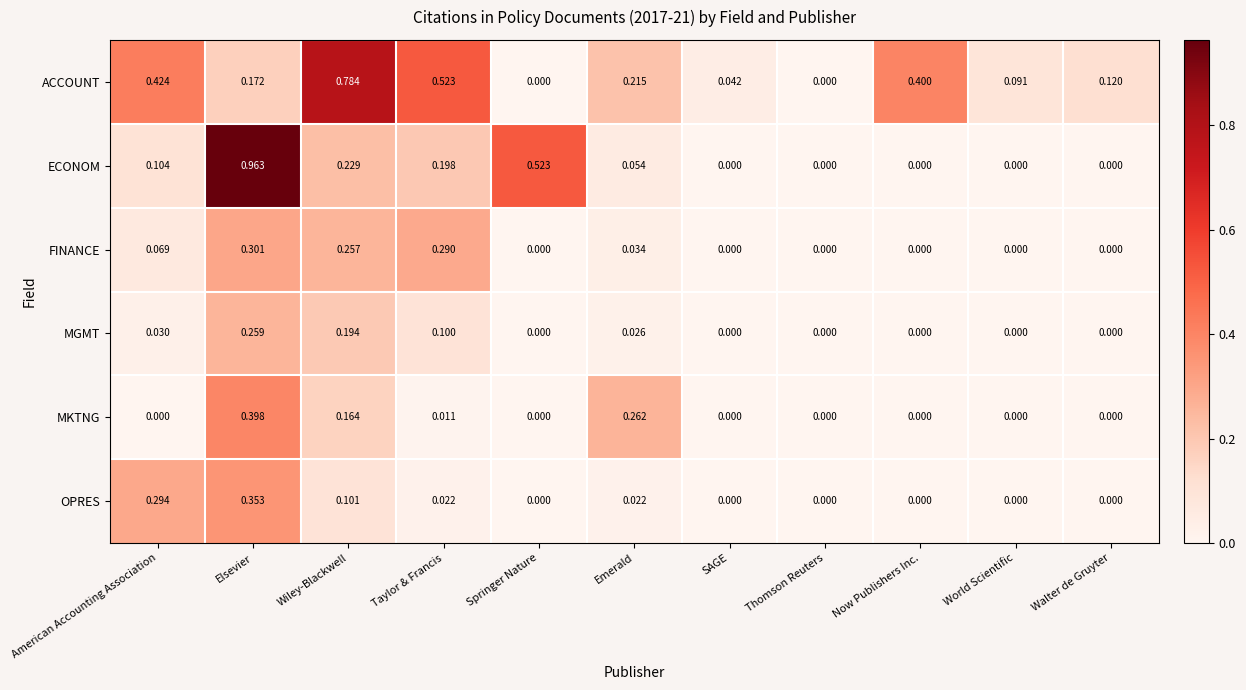

How many series are shown in this chart?

6